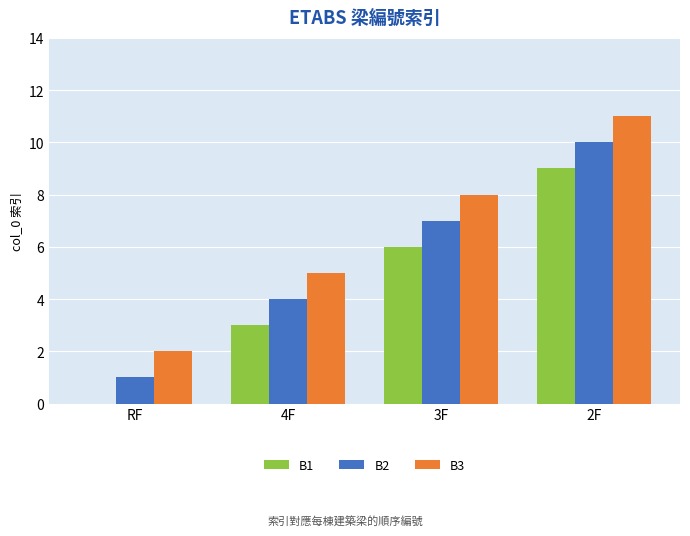

How many categories are shown in the chart?

4